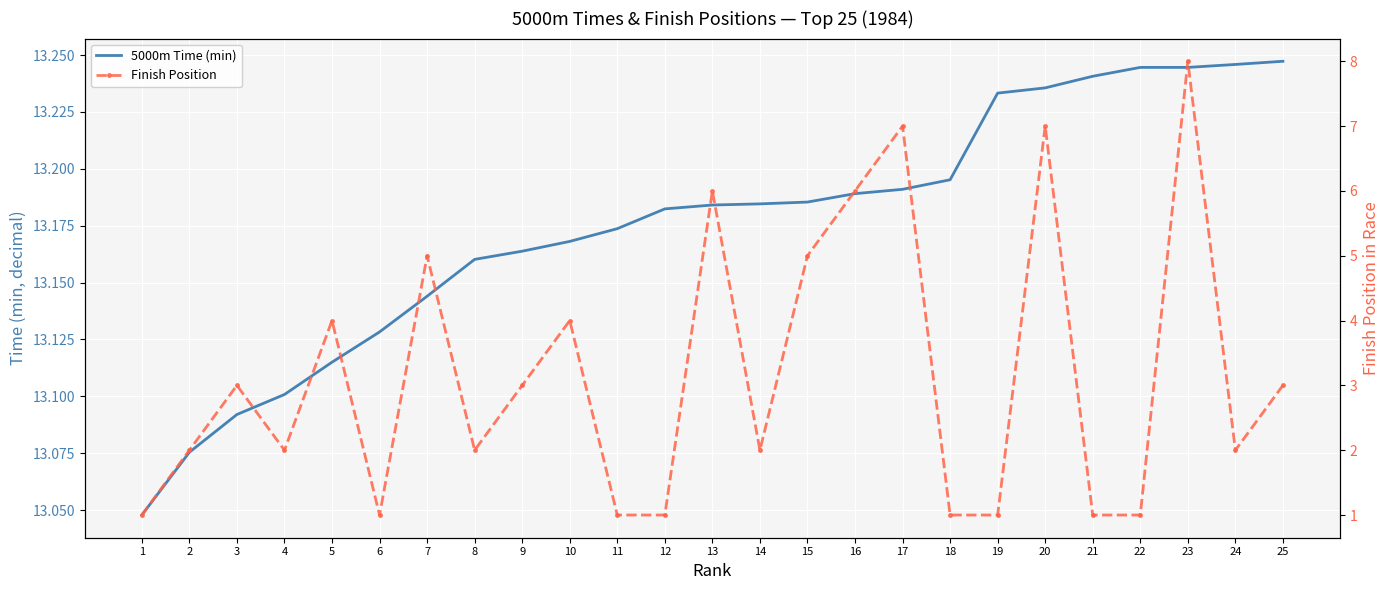

Where does the Finish Position series first go above 2?

3